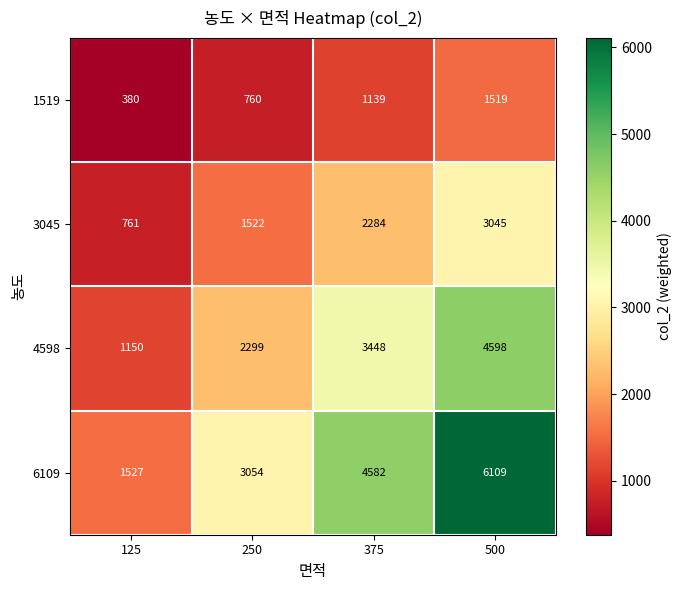

List the series in order of their peak value, highest first.

6109, 4598, 3045, 1519